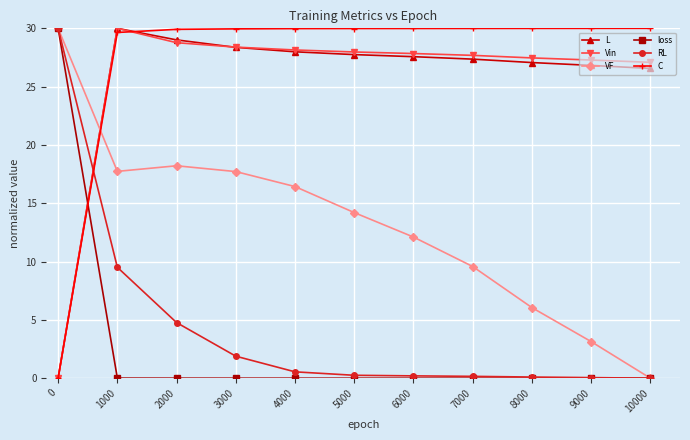

Is the value of VF at 8000 greater than the value of Vin at 2000?

No